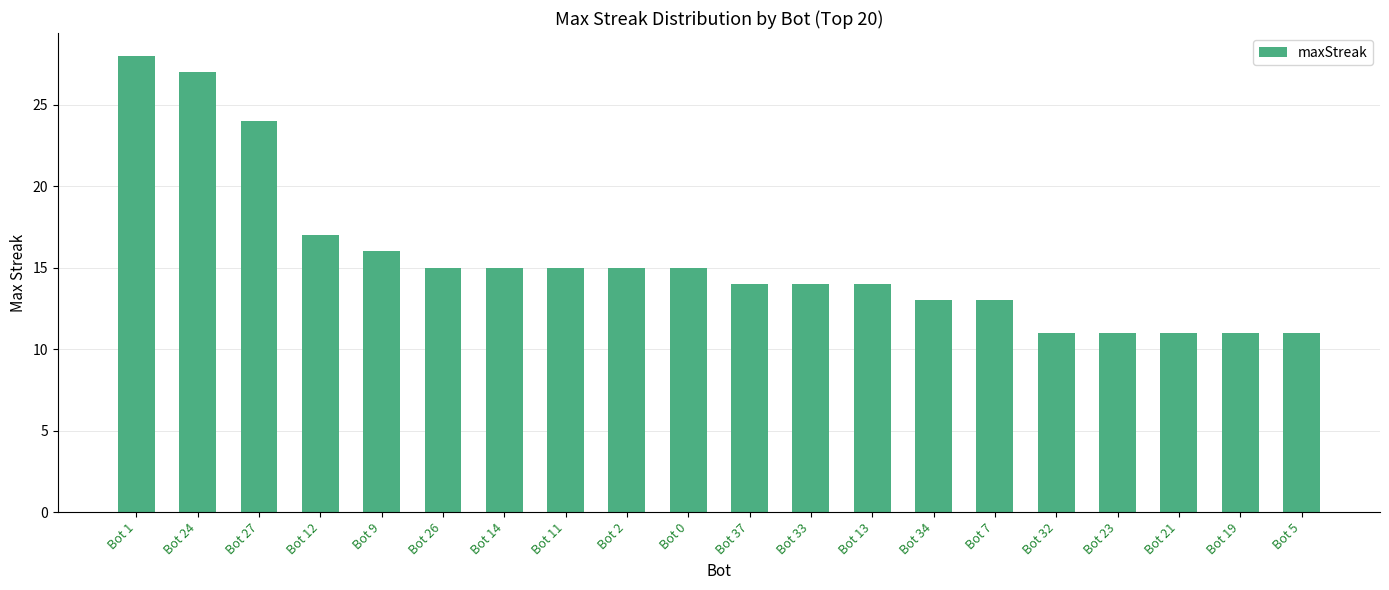

What position from the right is Bot 14?

14